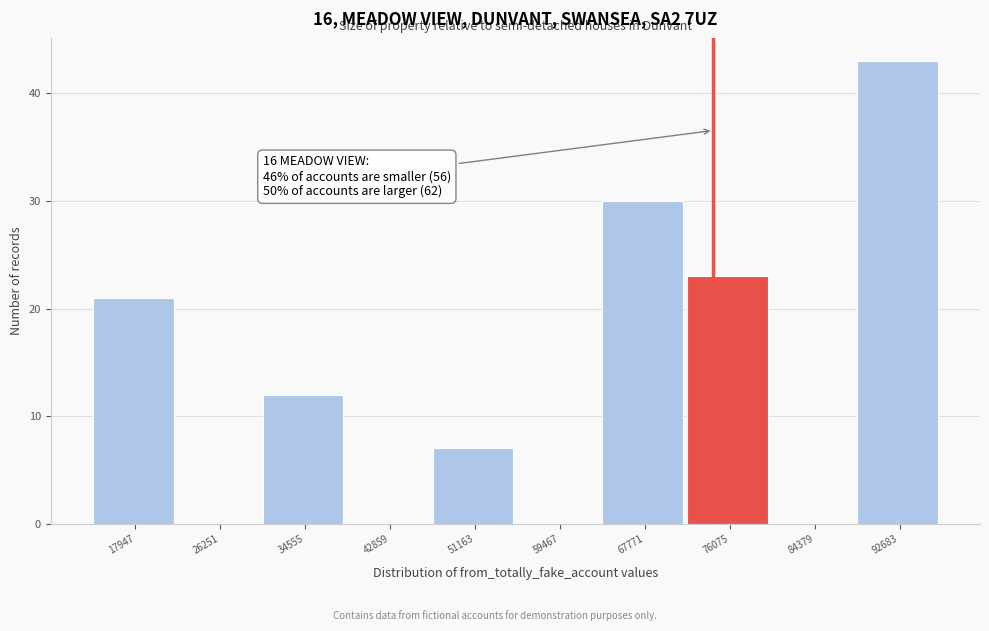

Reading left to right, list all the values displayed in this chart.

17947=21	26251=0	34555=12	42859=0	51163=7	59467=0	67771=30	76075=23	84379=0	92683=43